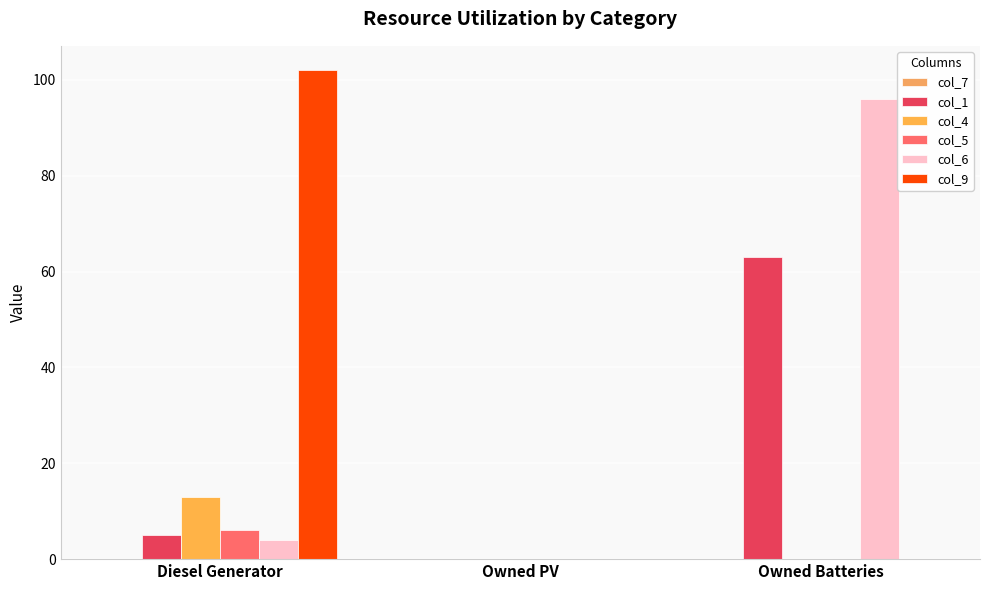

At Owned PV, list the series in order from smallest to largest.

col_7, col_1, col_4, col_5, col_6, col_9